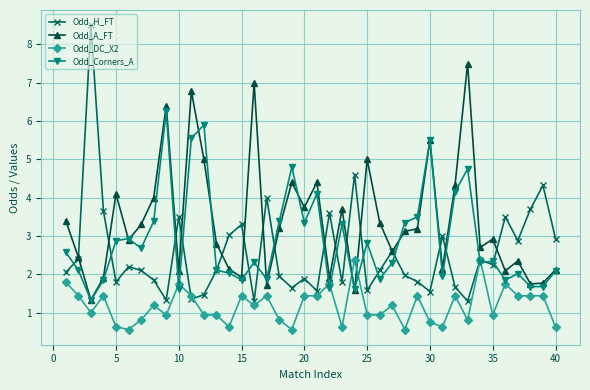

How many categories are shown in the chart?

40